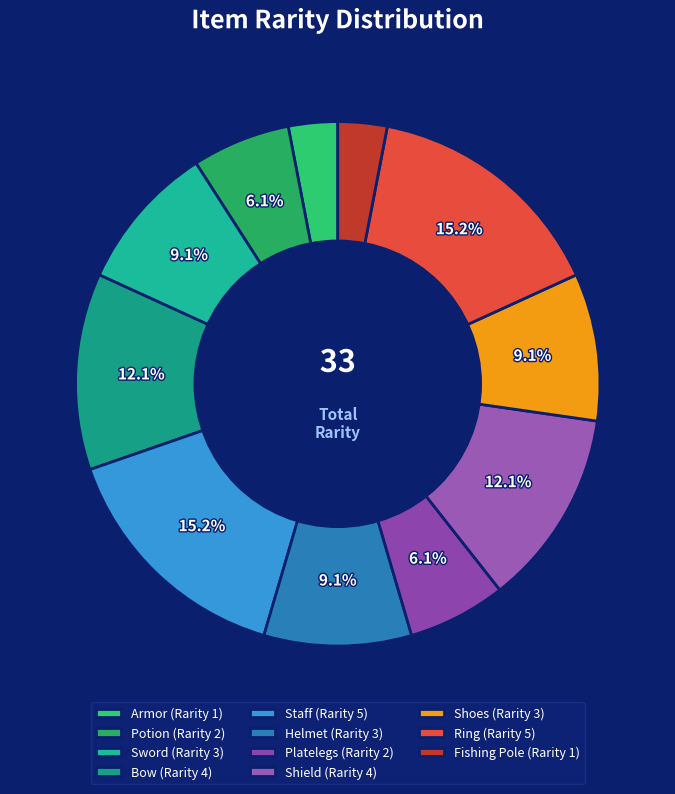

To the nearest percent, what is the difference between the Bow and Ring slice percentages?

3%